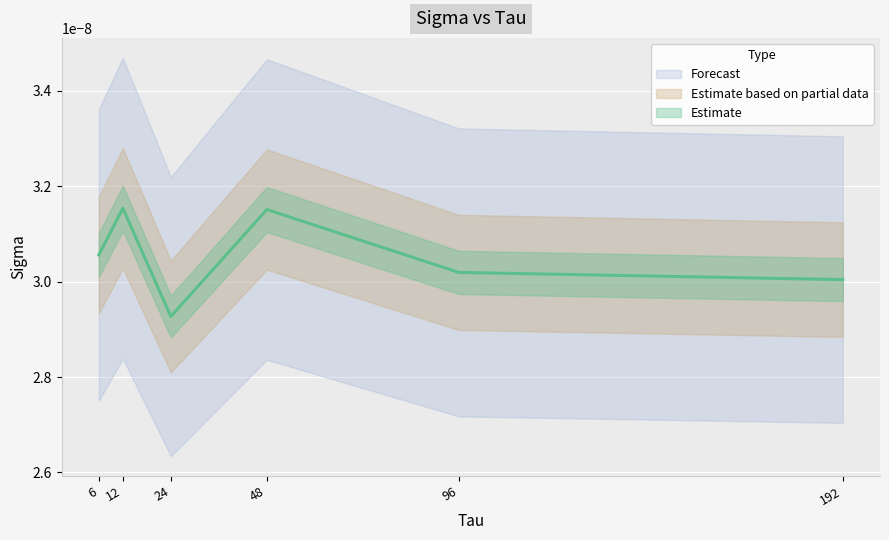

List the labels in order of value, largest first.

12, 48, 6, 96, 192, 24